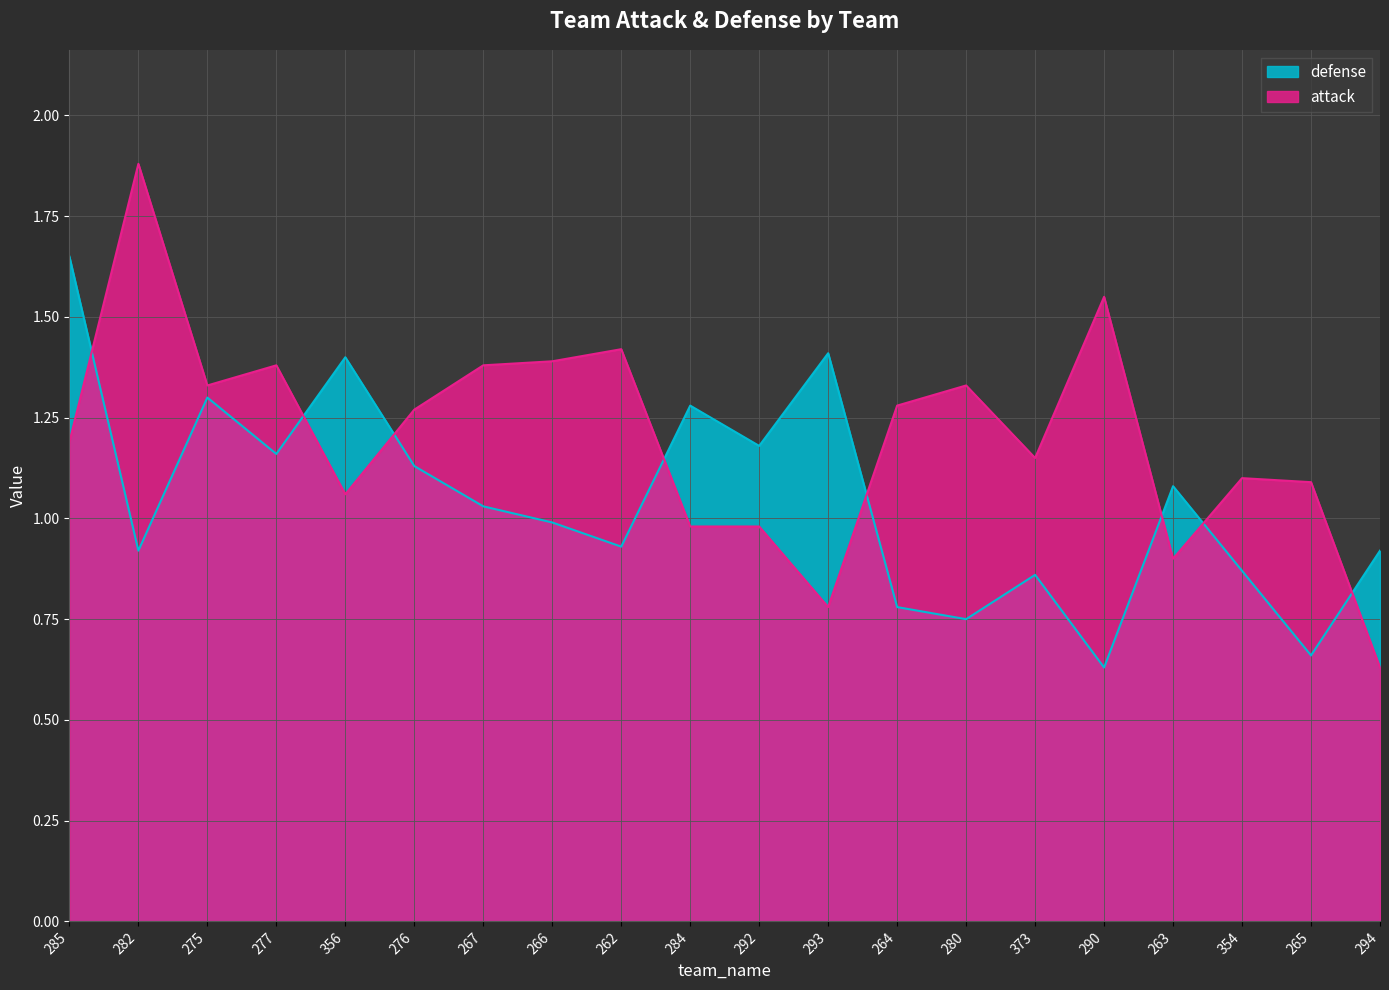

What is the total value across all series at 285?

2.8